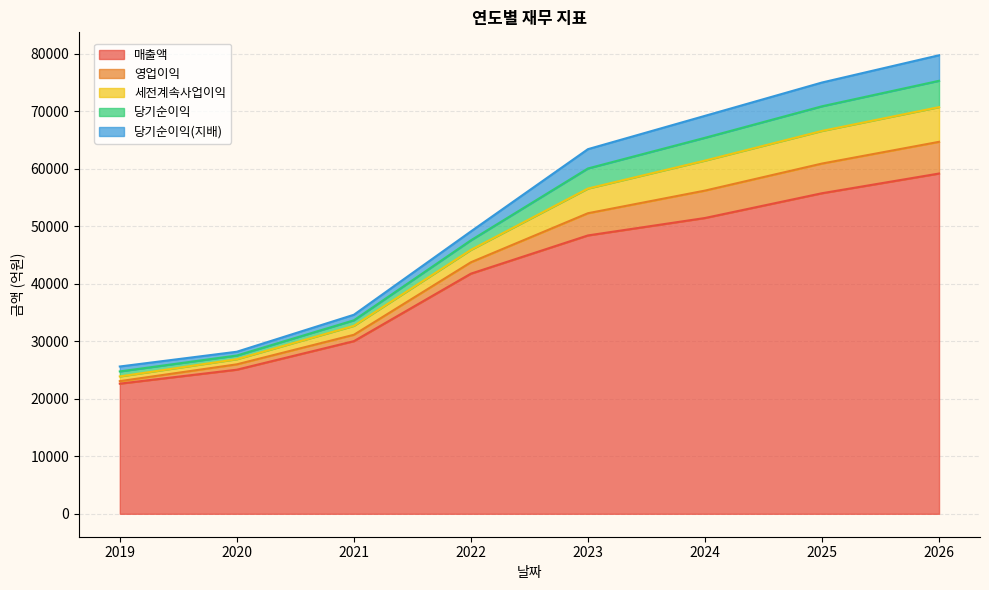

At which label does 영업이익 reach its peak?

2026